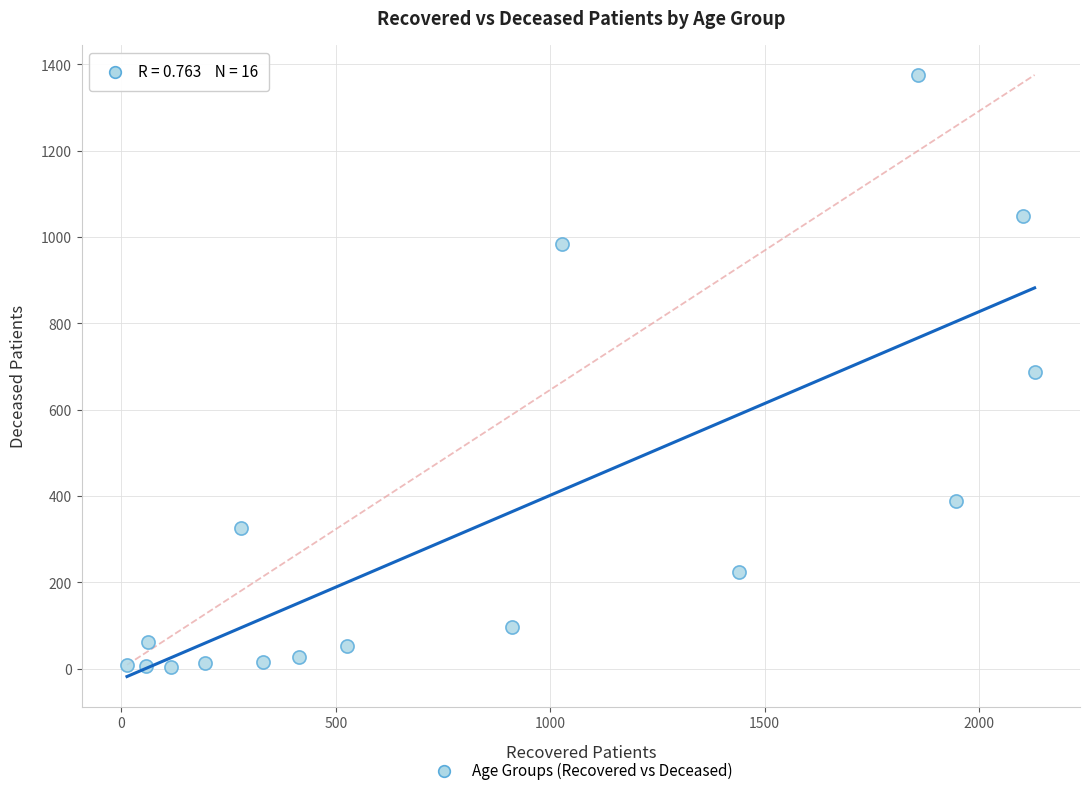

What is the range of X values (max minus min)?

2117